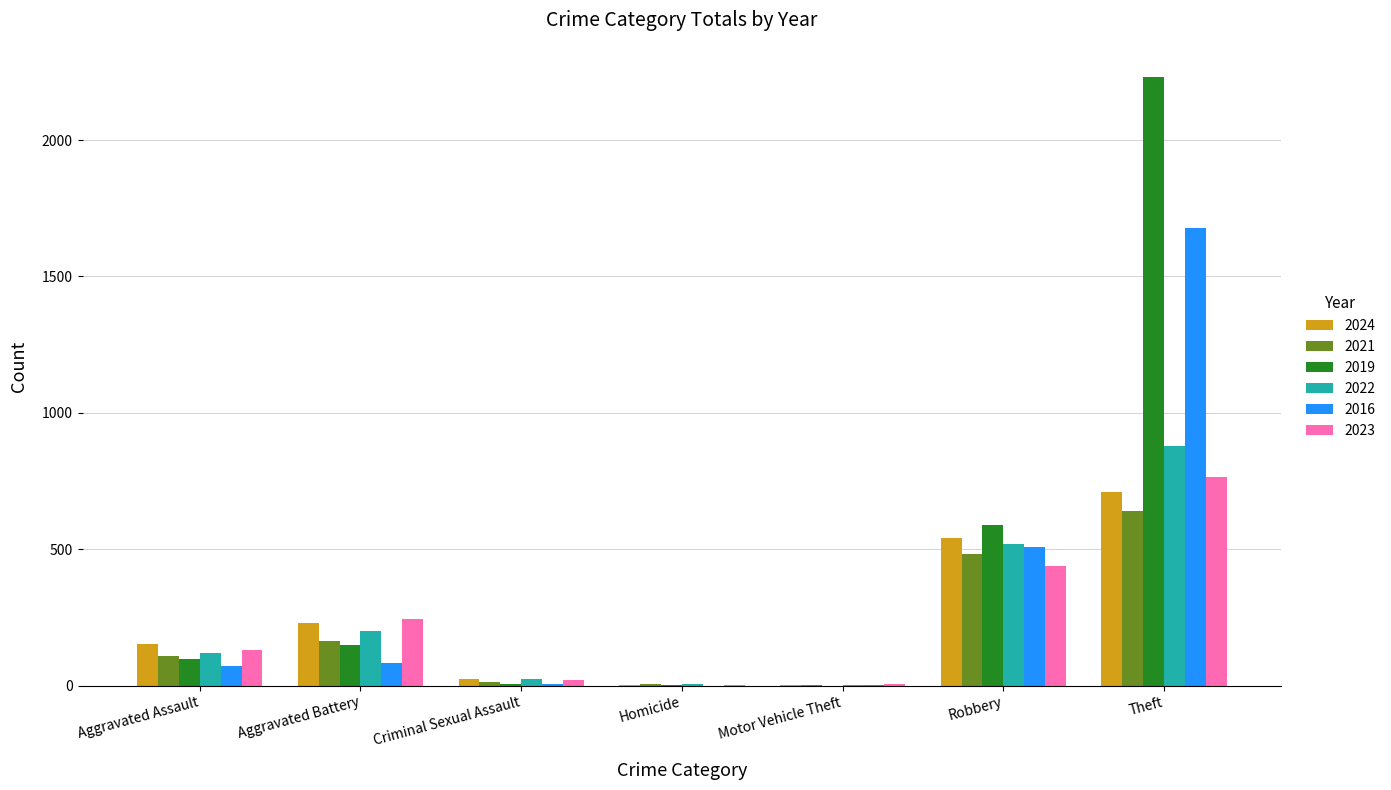

Which label corresponds to the largest value in the chart?

Theft